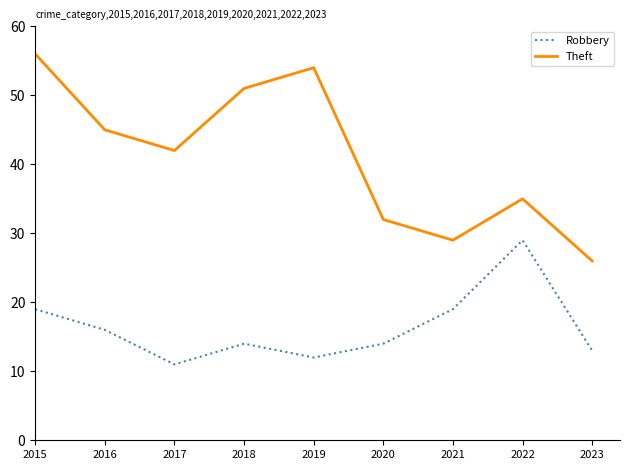

What are all the series names shown in the legend?

Robbery, Theft